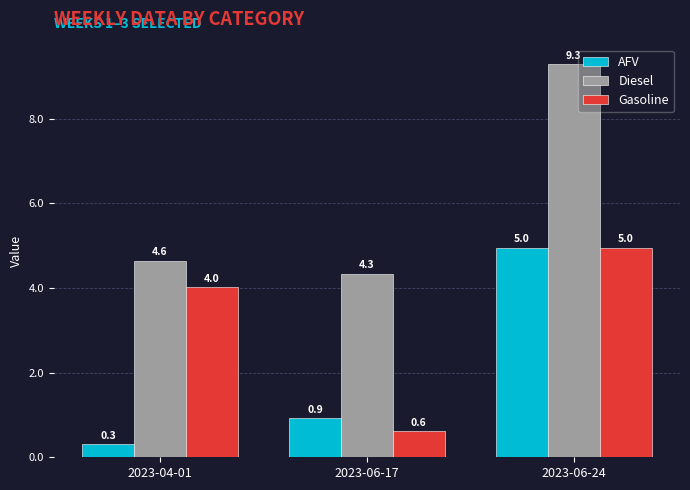

What is the label of the 1st bar from the right?

2023-06-24